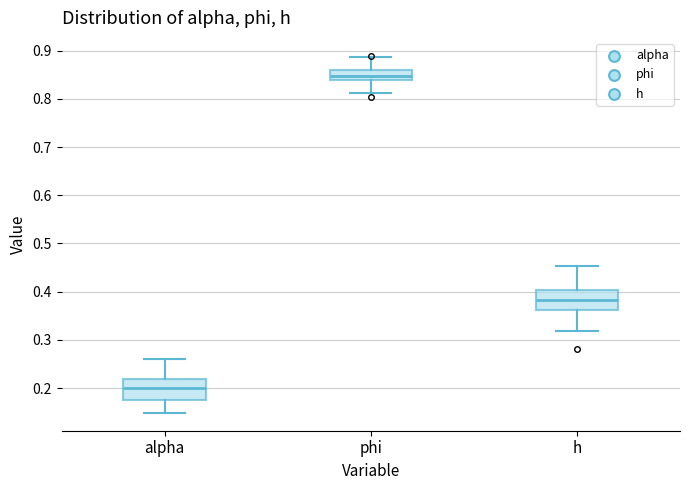

Which box has the highest median line?

phi